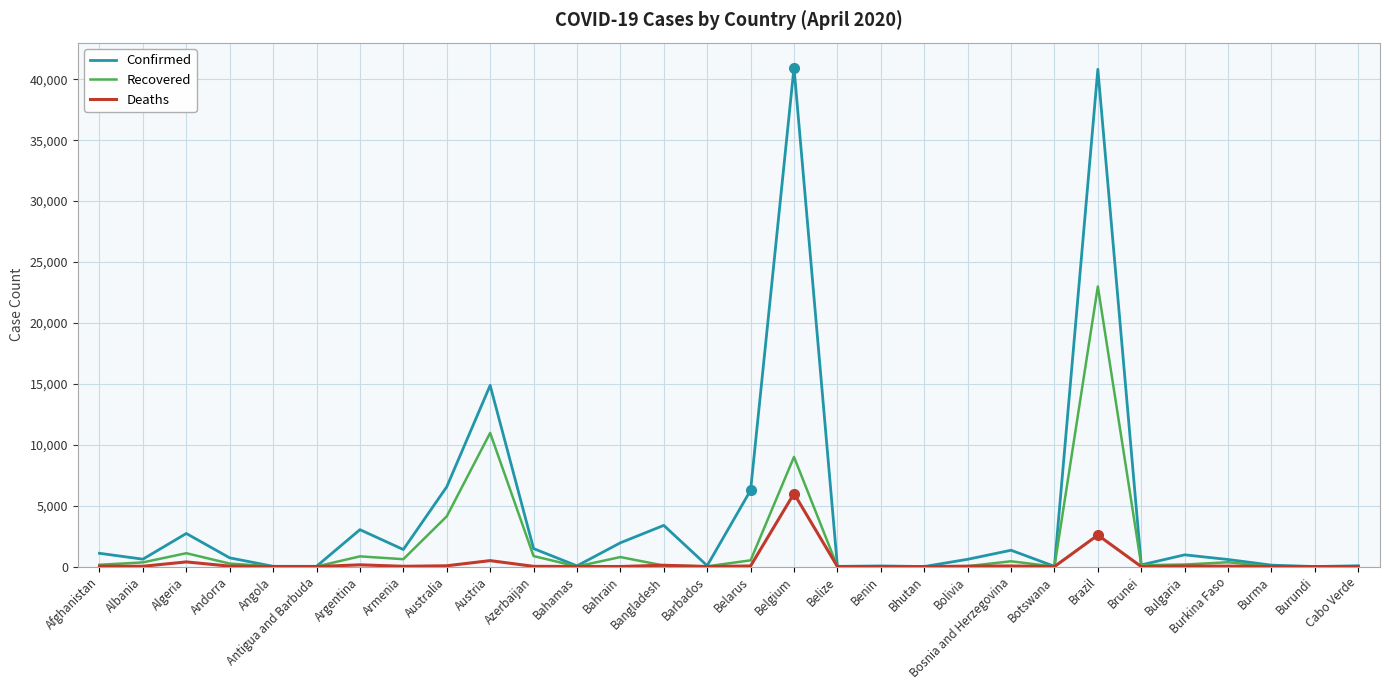

What is the difference between the highest and lowest values at Cabo Verde?

66